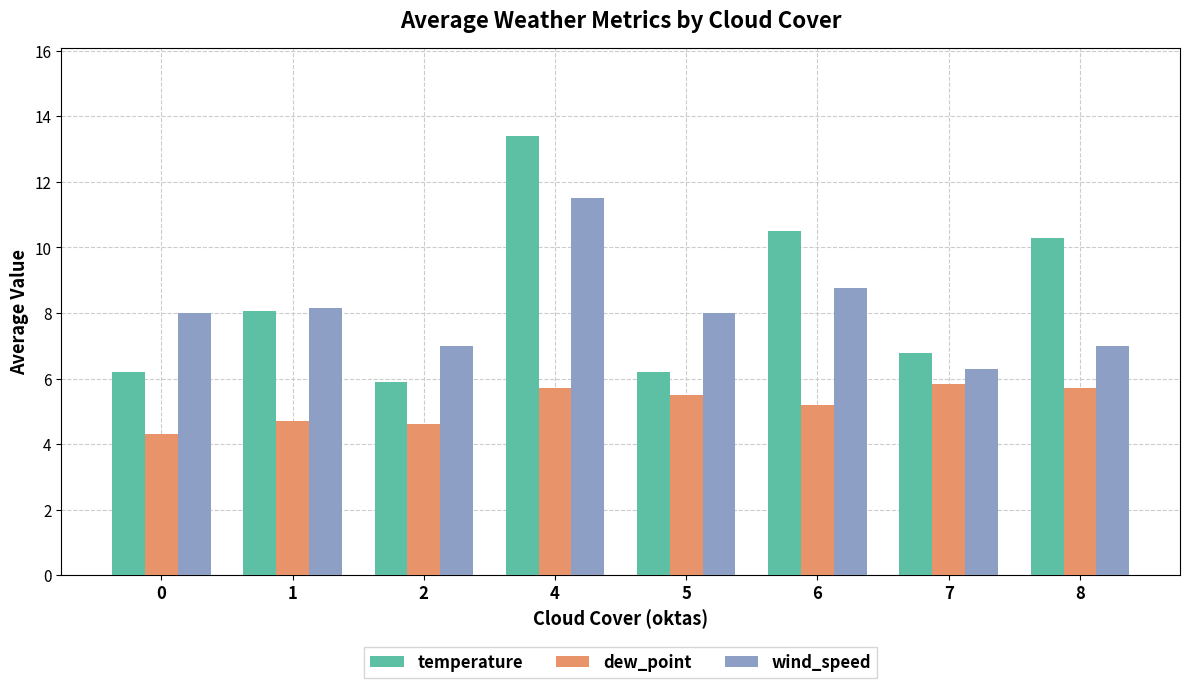

Rank the series at 7 from lowest to highest value.

dew_point, wind_speed, temperature